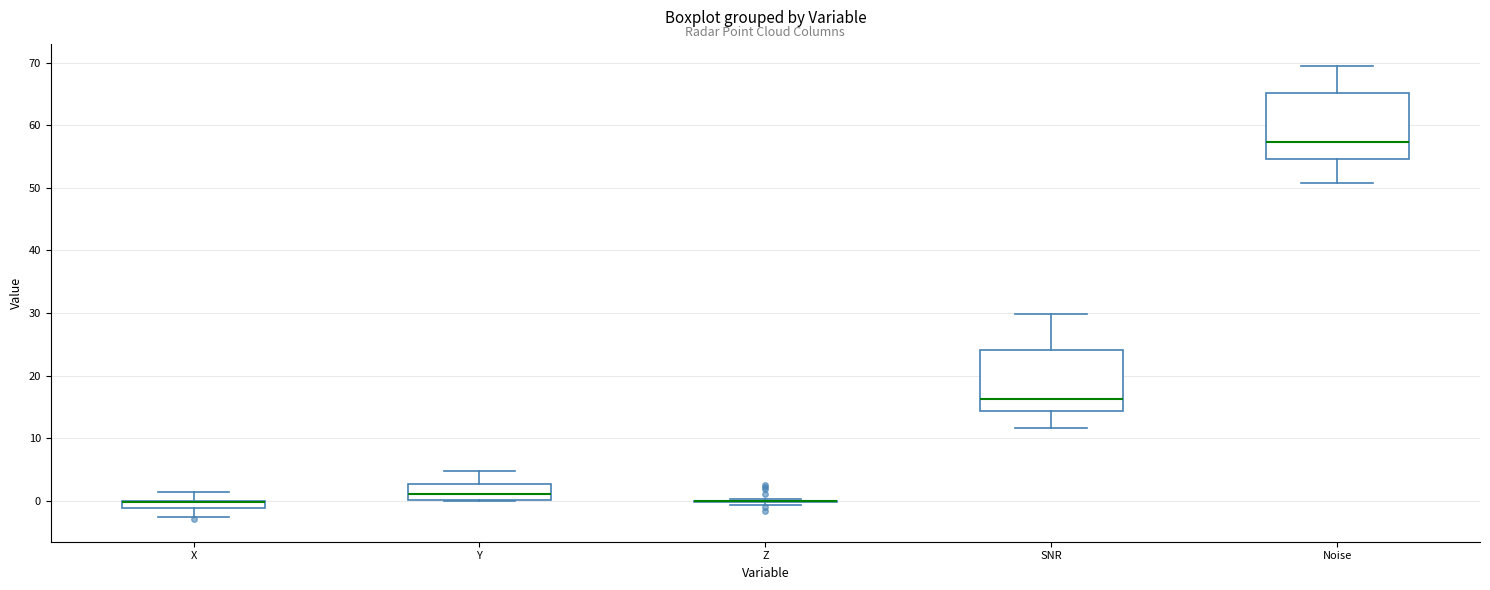

Where does the upper whisker of the box for X end on the y-axis? The values are not printed on the chart, so give them approximately, as read against the axis.

1